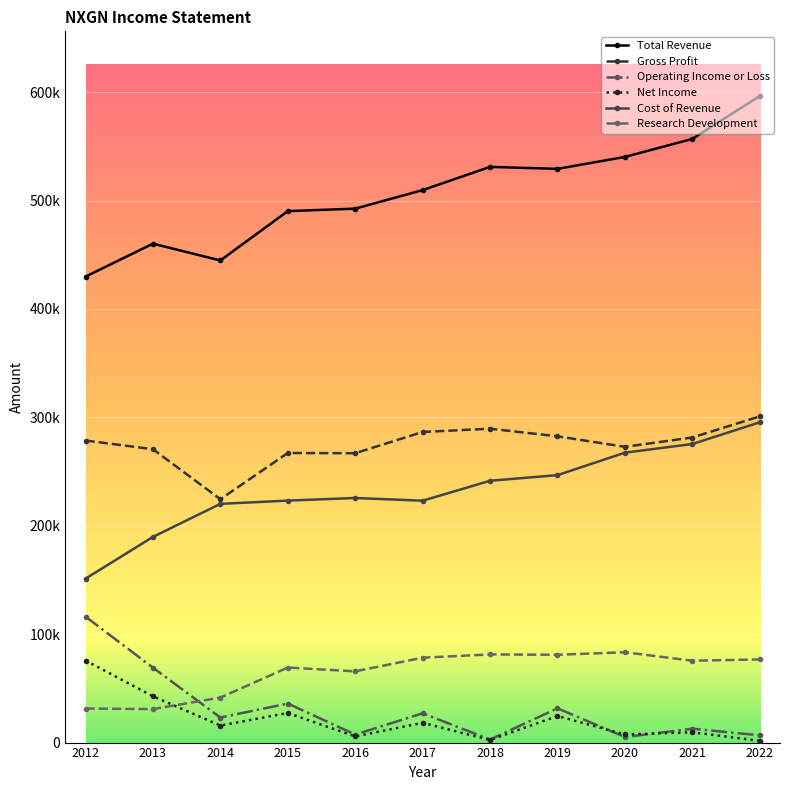

List the labels in order of Total Revenue value, largest first.

2022, 2021, 2020, 2018, 2019, 2017, 2016, 2015, 2013, 2014, 2012